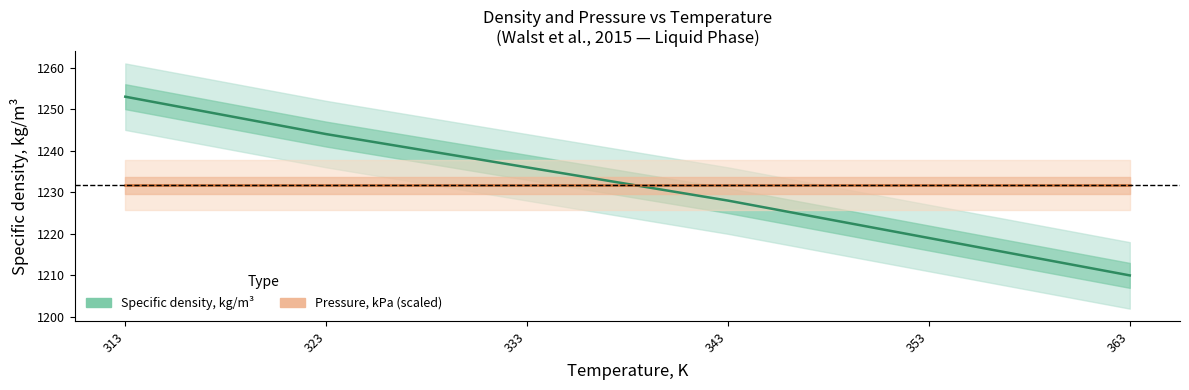

Between which two adjacent categories do Specific density, kg/m3 and Pressure, kPa (scaled) first intersect?

333 and 343